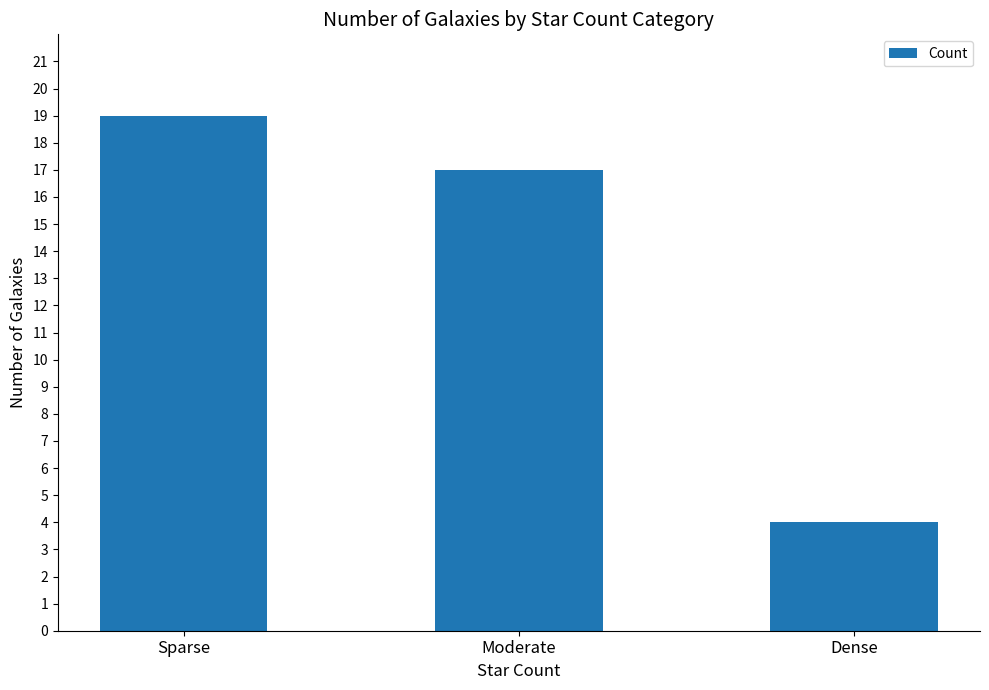

Reading left to right, list all the values displayed in this chart.

Sparse=19	Moderate=17	Dense=4